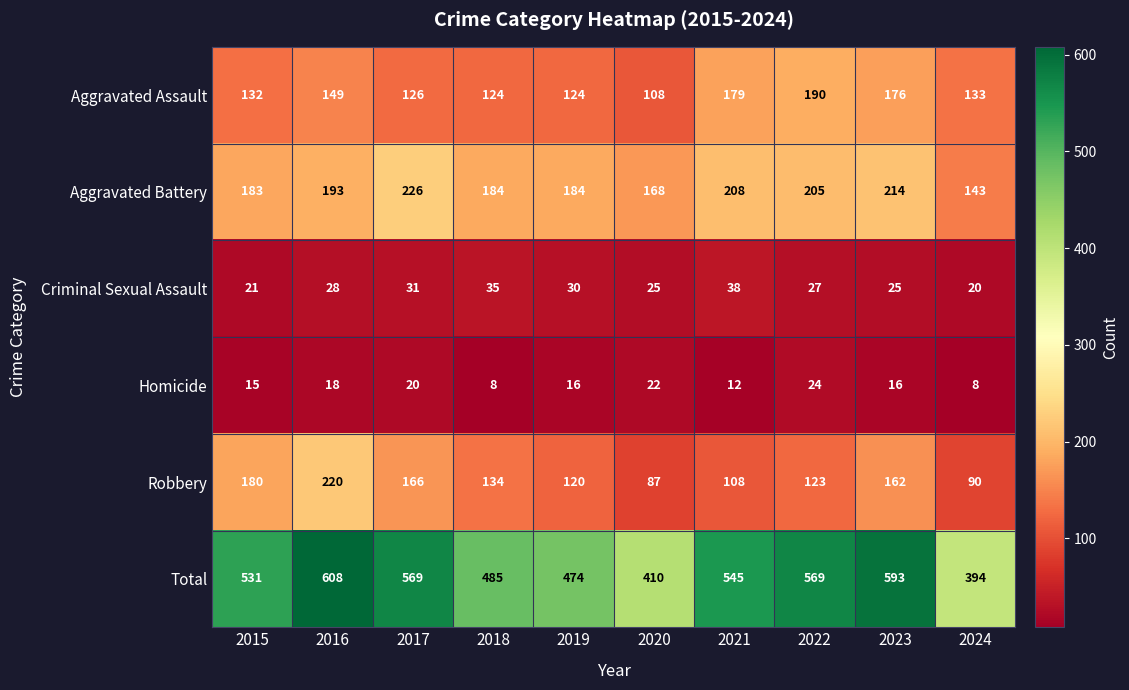

How many distinct data groups are displayed?

6